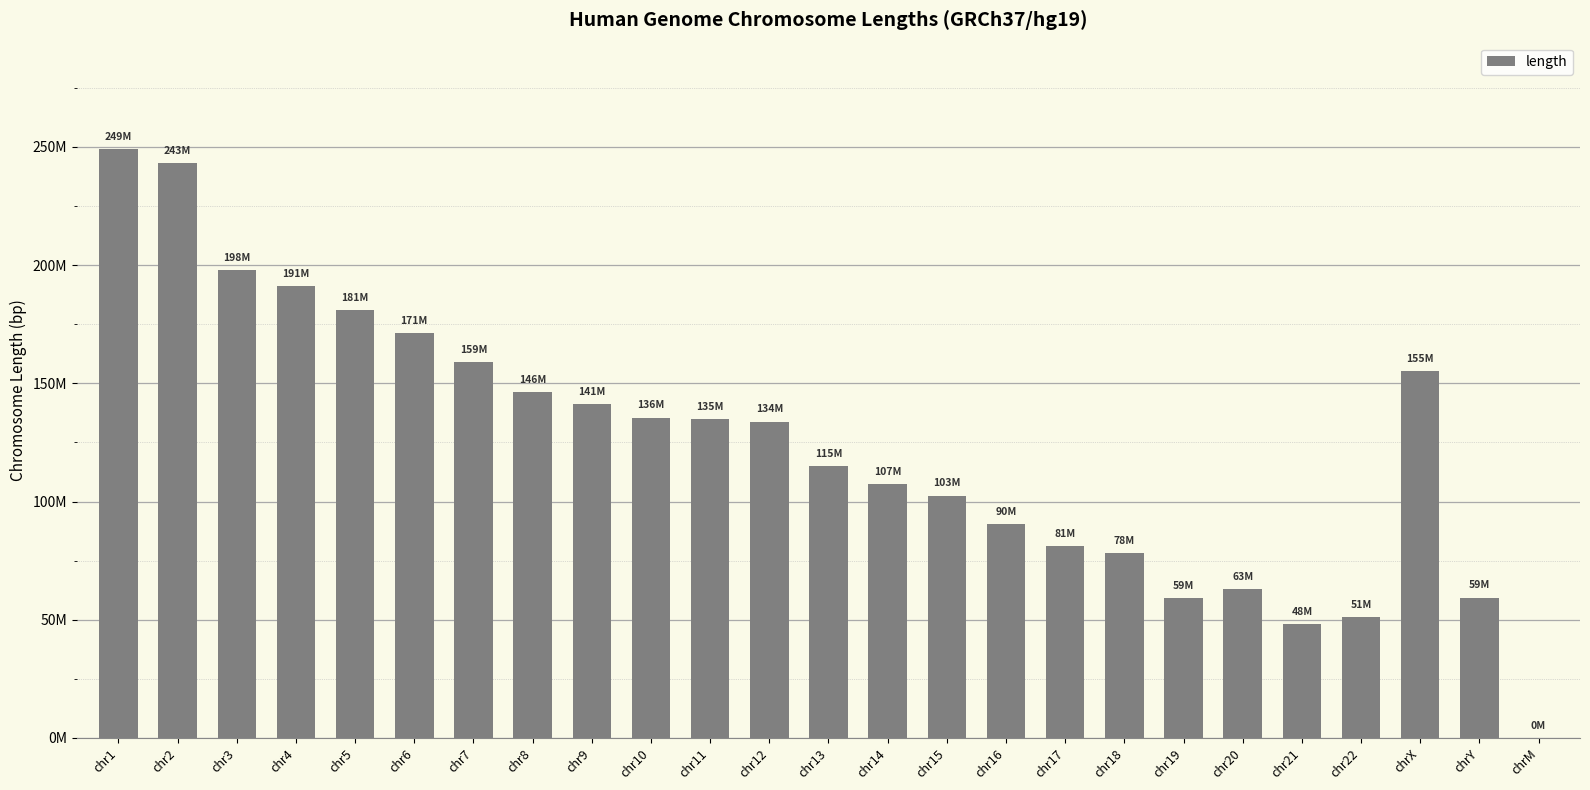

The chart shows a value of 198022430 at chr3. True or false?

True